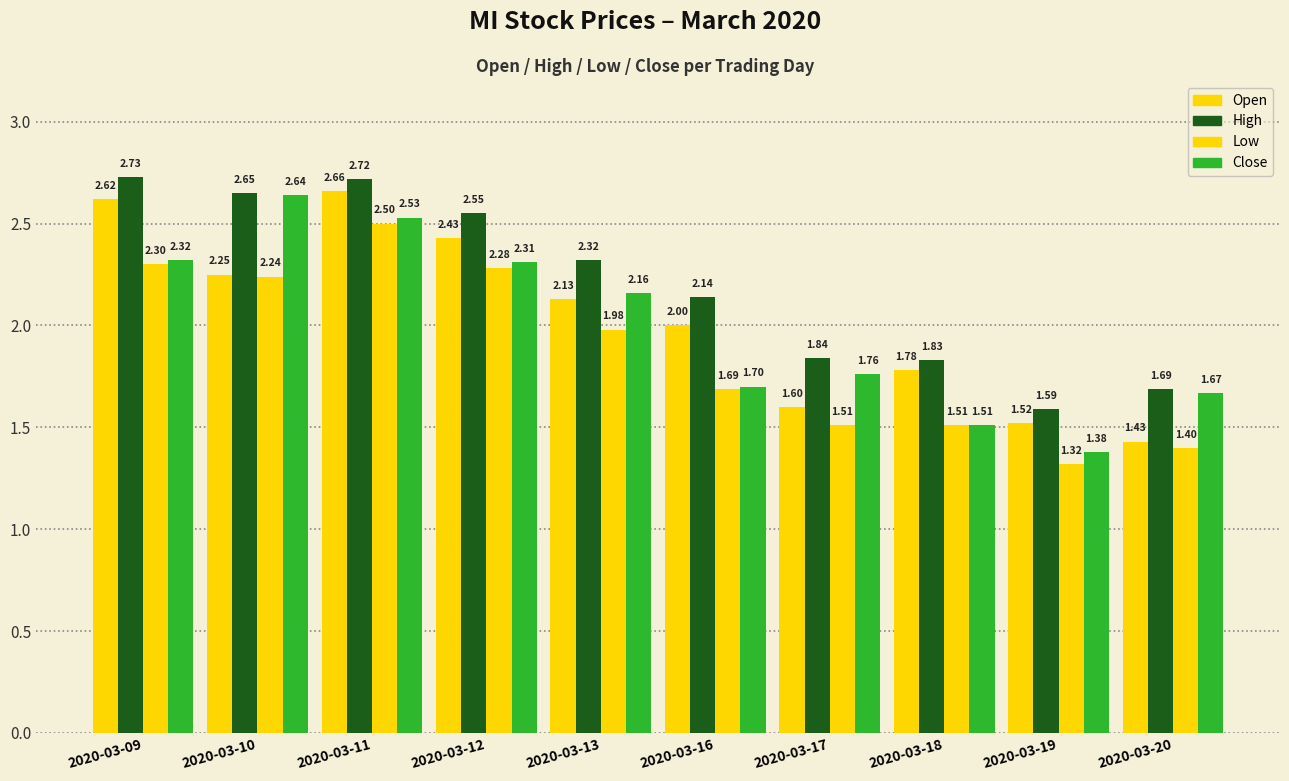

Reading left to right, what are all the values shown in this chart?

open: 2.6	2.2	2.7	2.4	2.1	2.0	1.6	1.8	1.5	1.4
high: 2.7	2.6	2.7	2.5	2.3	2.1	1.8	1.8	1.6	1.7
low: 2.3	2.2	2.5	2.3	2.0	1.7	1.5	1.5	1.3	1.4
close: 2.3	2.6	2.5	2.3	2.2	1.7	1.8	1.5	1.4	1.7